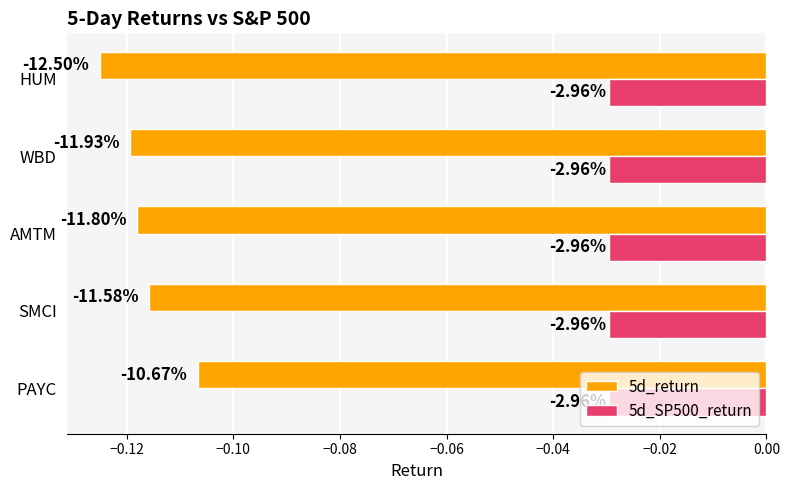

What are all the series names shown in the legend?

5d_return, 5d_SP500_return